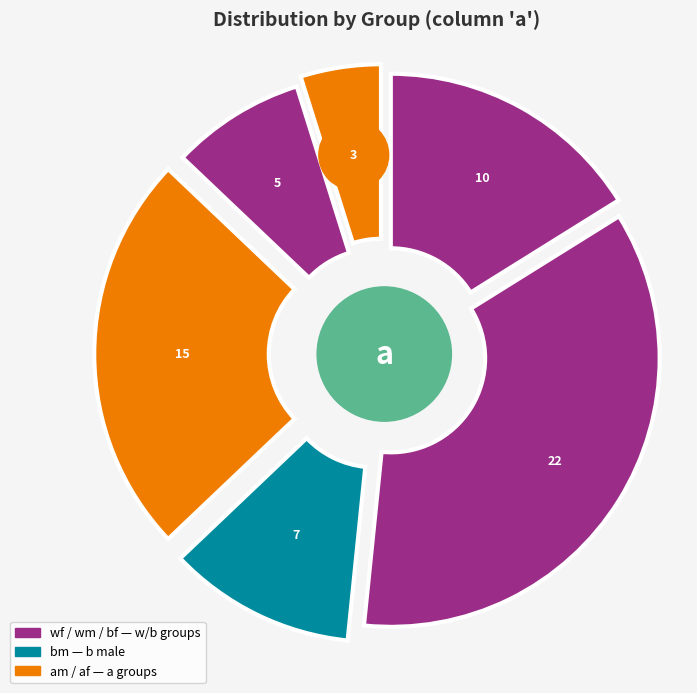

How many slices are in this pie chart?

6